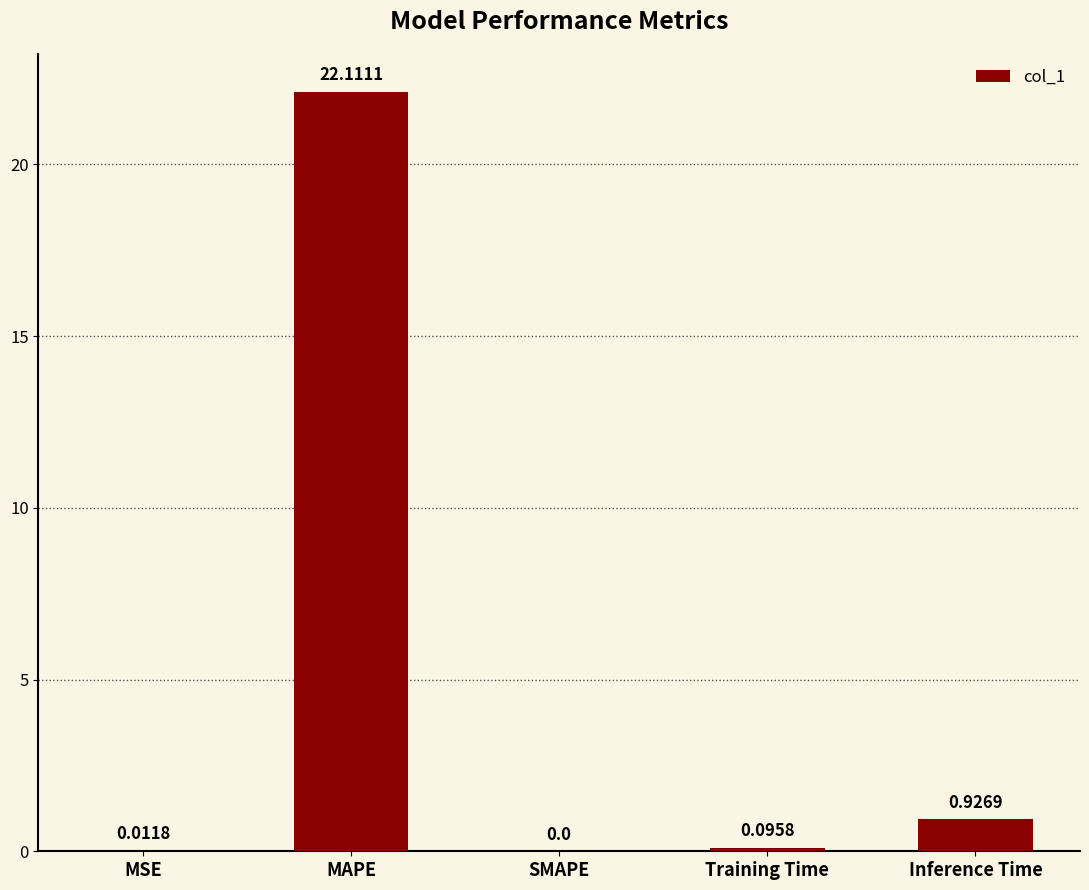

Which label corresponds to the largest value in the chart?

MAPE